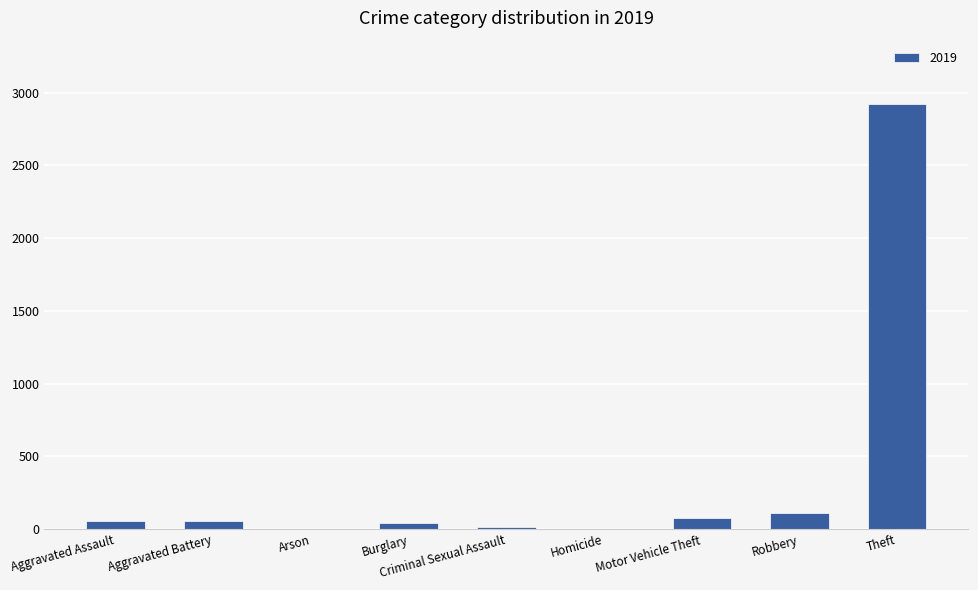

Which has a higher value, Theft or Arson?

Theft